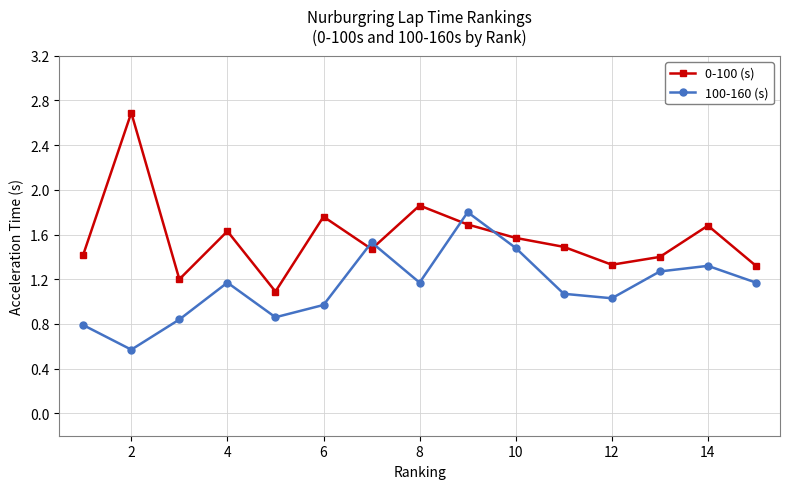

True or false: 0-100 (s) has more than 2 points higher than both neighbors.

True